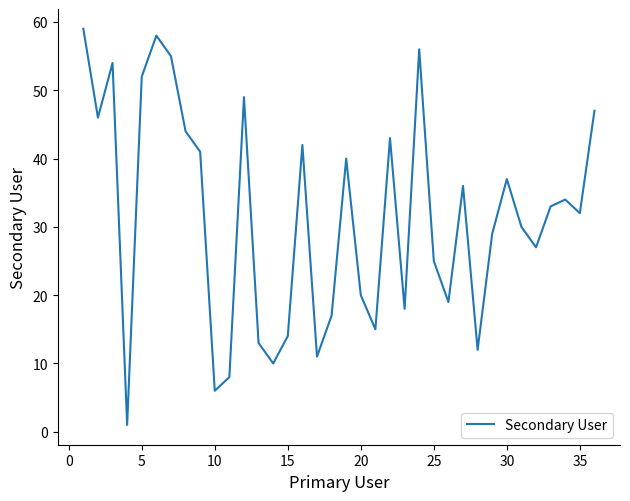

What is the greatest value displayed?

59